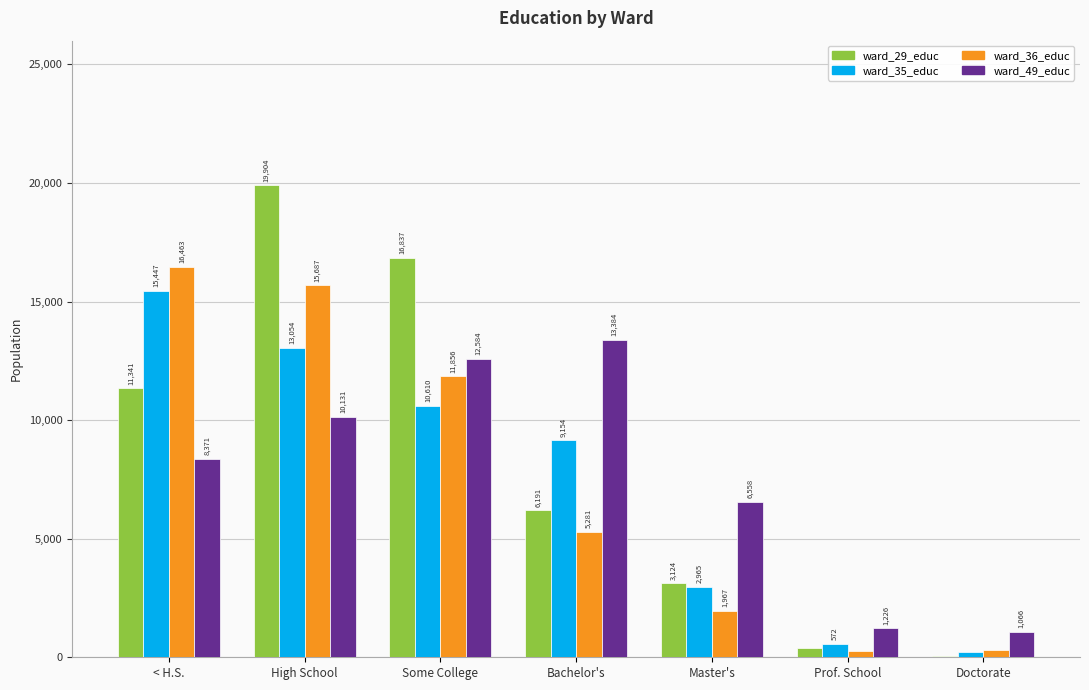

How many values in the ward_36_educ series exceed 5280?

4